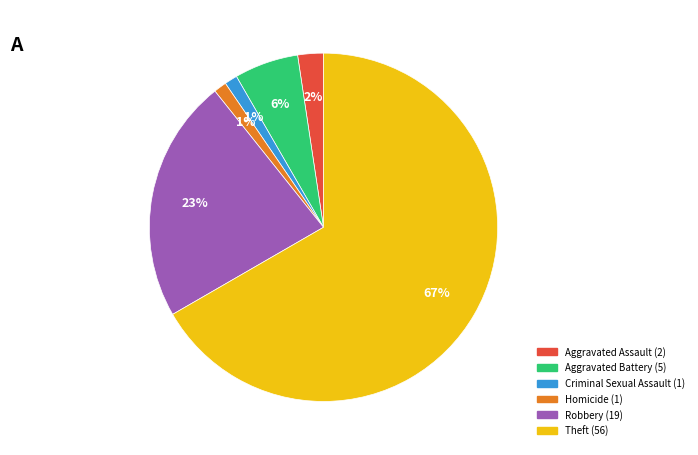

To the nearest percent, what portion does Homicide represent?

1%